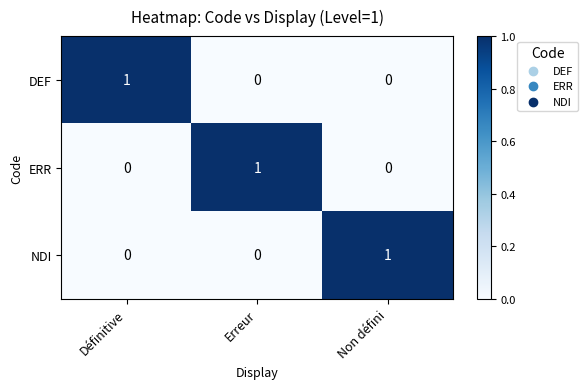

At how many categories does at least one series exceed 0?

3